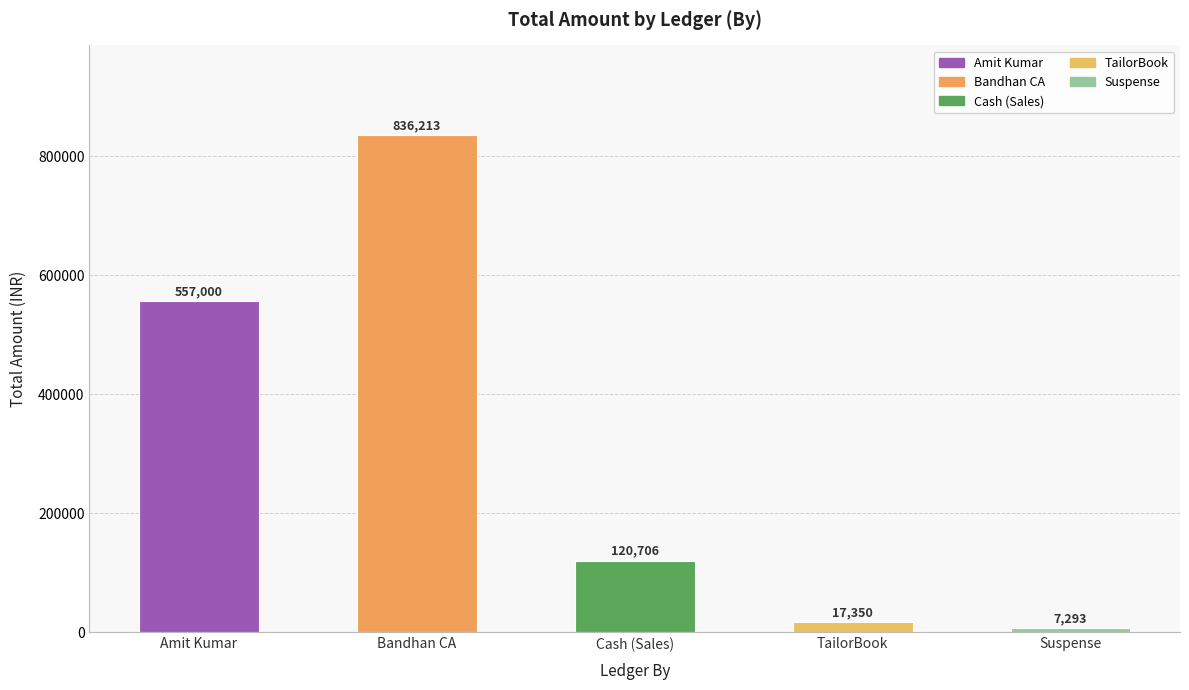

Count the number of categories in the chart.

5